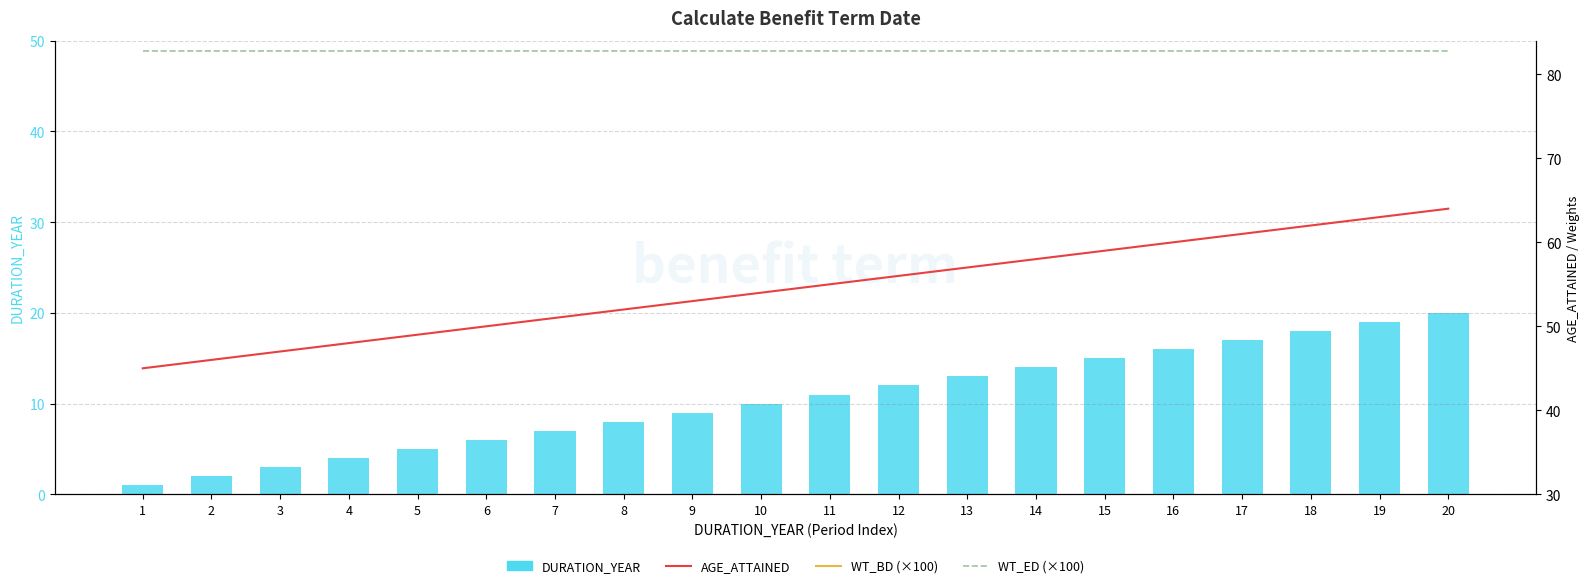

List the series in order of their peak value, lowest first.

WT_BD (×100), DURATION_YEAR, AGE_ATTAINED, WT_ED (×100)